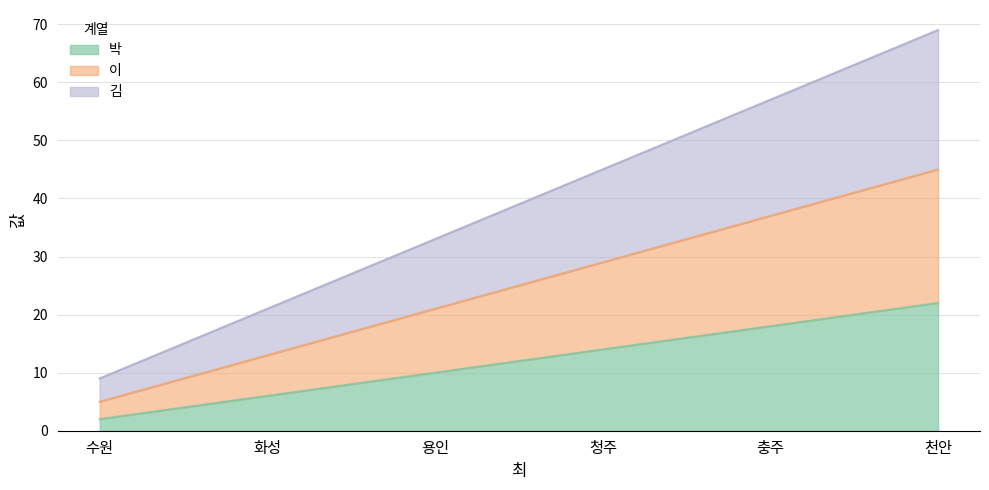

List the labels in order of 이 value, largest first.

천안, 충주, 청주, 용인, 화성, 수원